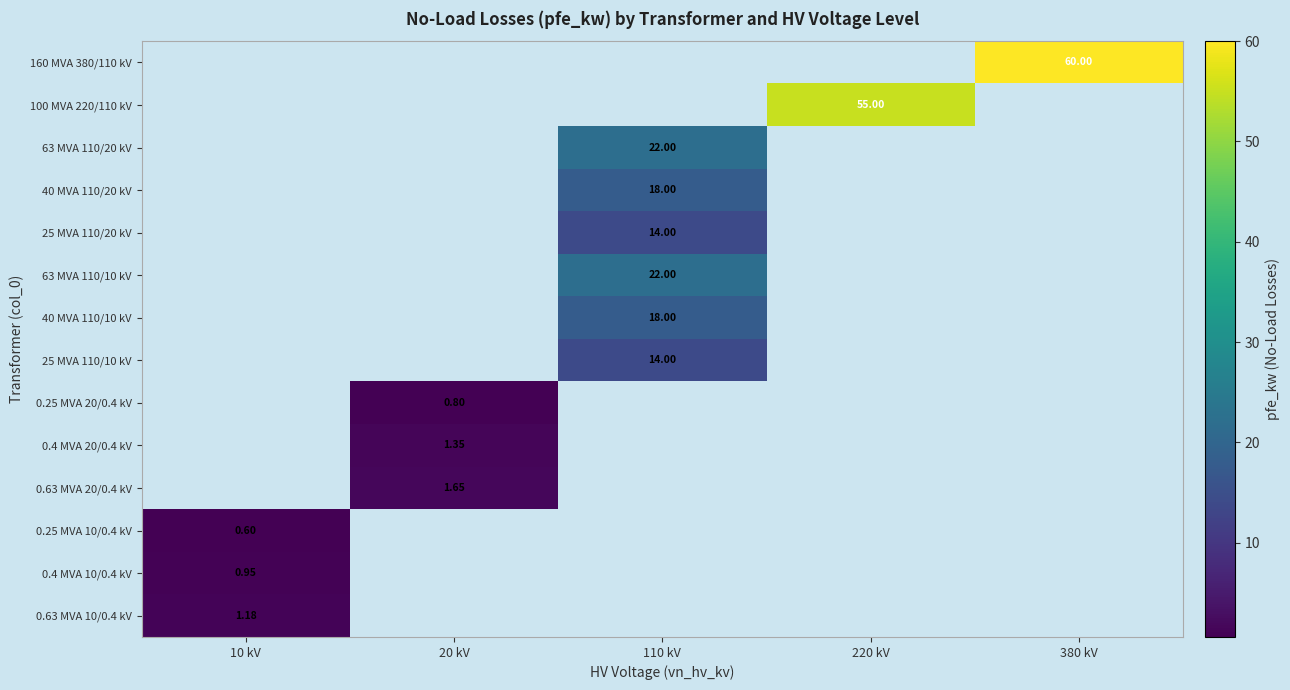

List the series in order of their overall mean, lowest first.

160 MVA 380/110 kV, 100 MVA 220/110 kV, 63 MVA 110/20 kV, 40 MVA 110/20 kV, 25 MVA 110/20 kV, 63 MVA 110/10 kV, 40 MVA 110/10 kV, 25 MVA 110/10 kV, 0.25 MVA 20/0.4 kV, 0.4 MVA 20/0.4 kV, 0.63 MVA 20/0.4 kV, 0.25 MVA 10/0.4 kV, 0.4 MVA 10/0.4 kV, 0.63 MVA 10/0.4 kV